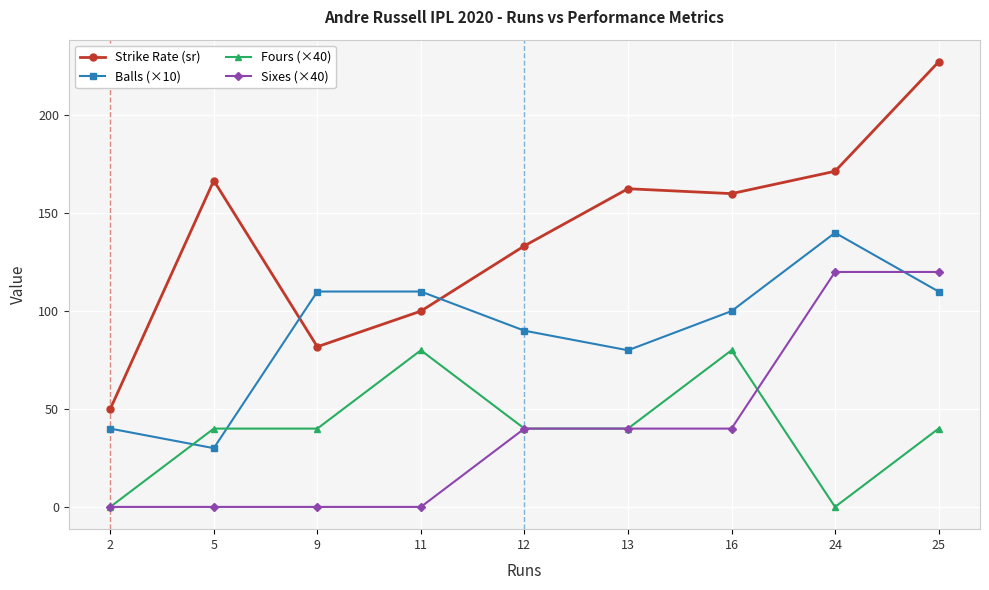

The Balls (×10) series shows 80.0 at 13. True or false?

True